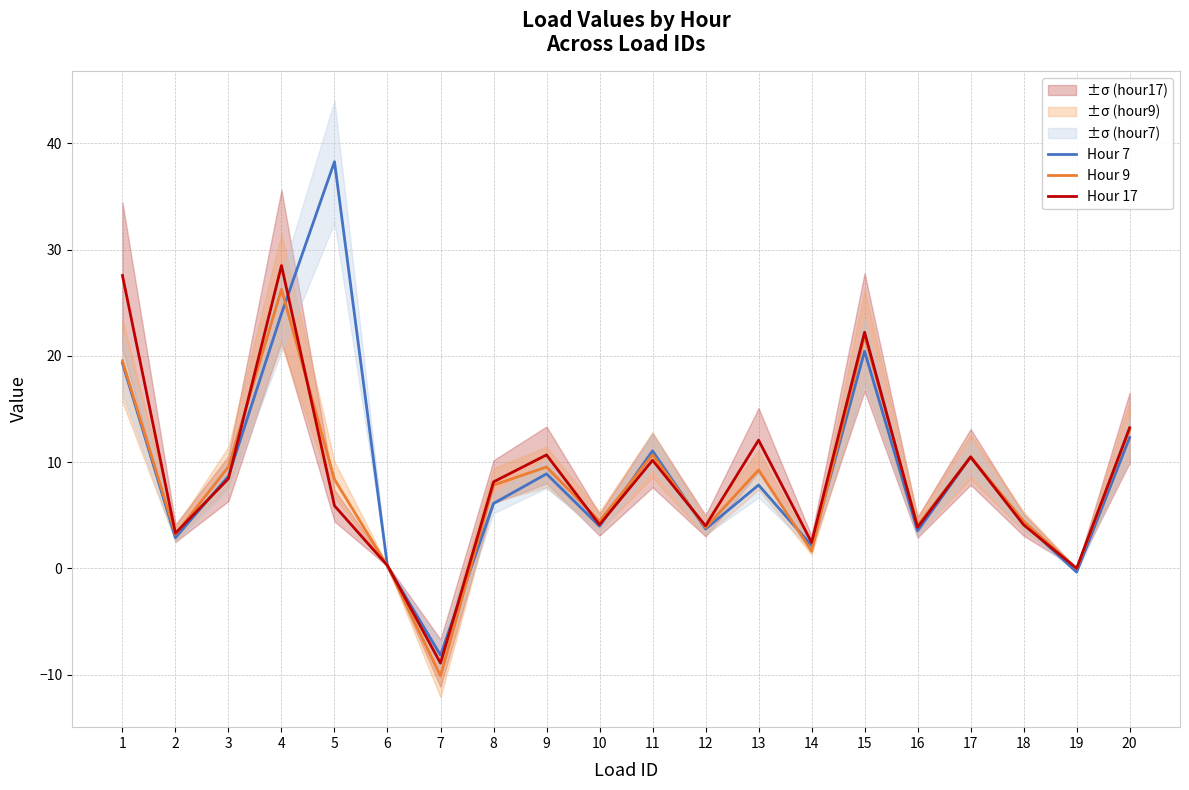

Rank the series by their maximum value, from highest to lowest.

Hour 7, Hour 17, Hour 9